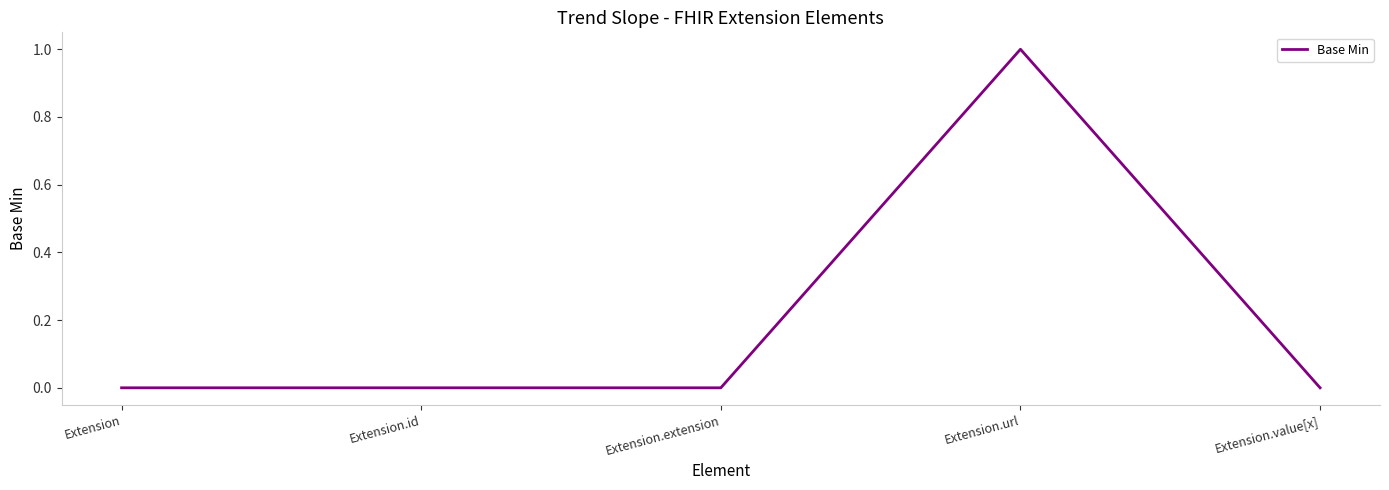

What is the difference between the maximum and minimum values?

1